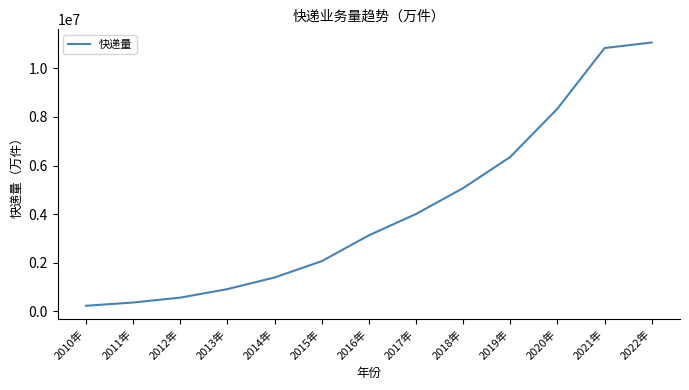

The chart shows a value of 832665.0 at 2016年. True or false?

False